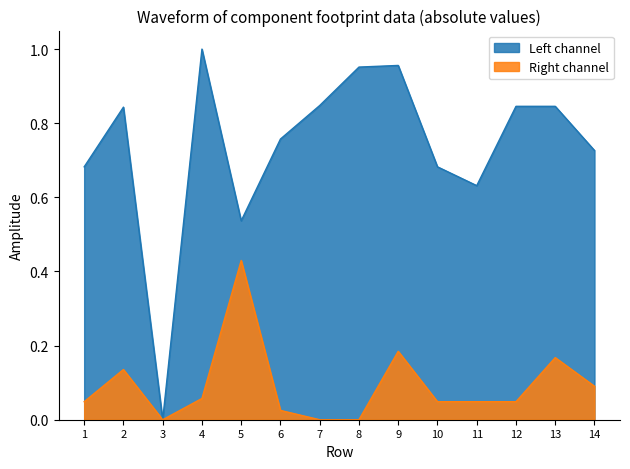

Rank the series by their average value, from highest to lowest.

Left channel, Right channel